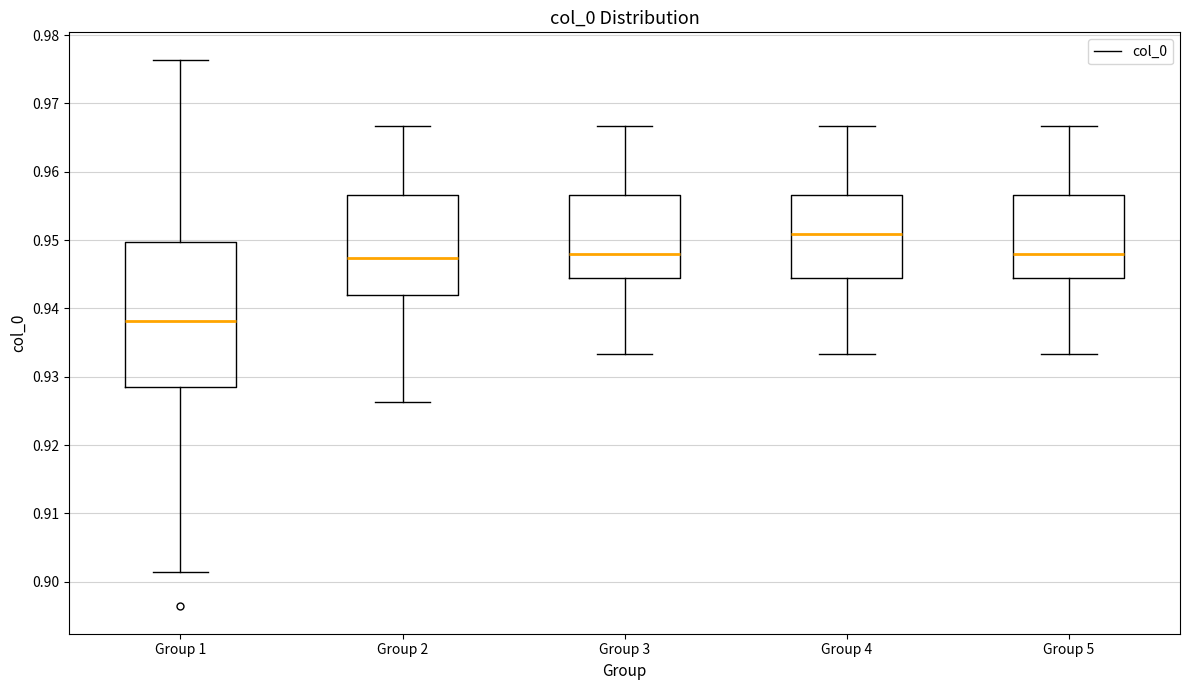

Comparing the boxes themselves (not the whiskers), which one is the tallest?

Group 1